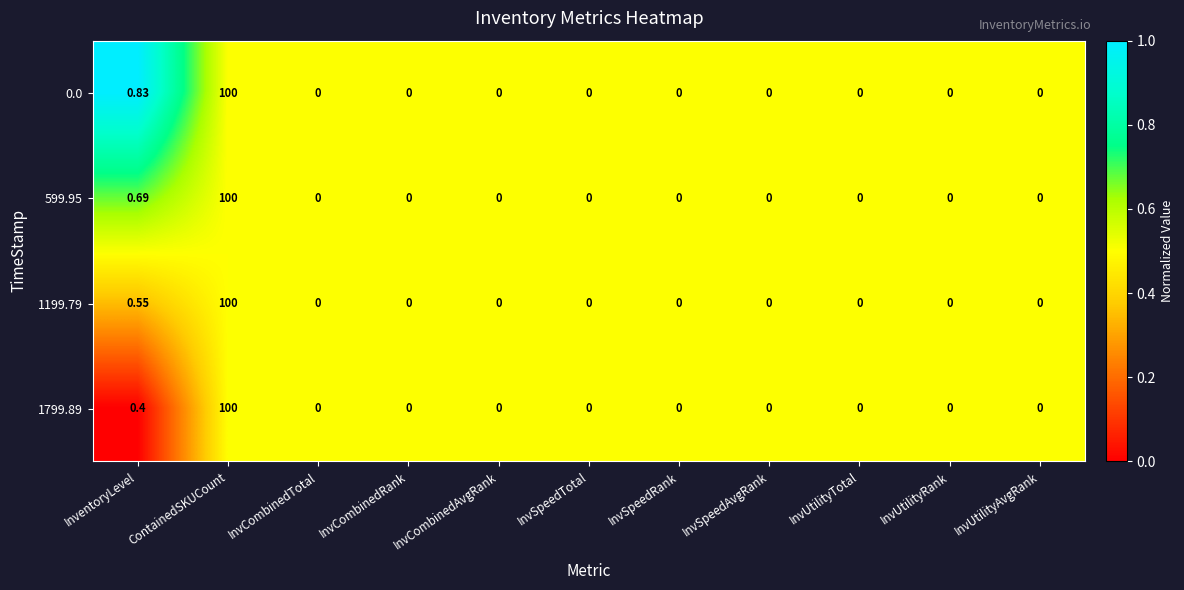

What is the total value across all series at InventoryLevel?

2.5